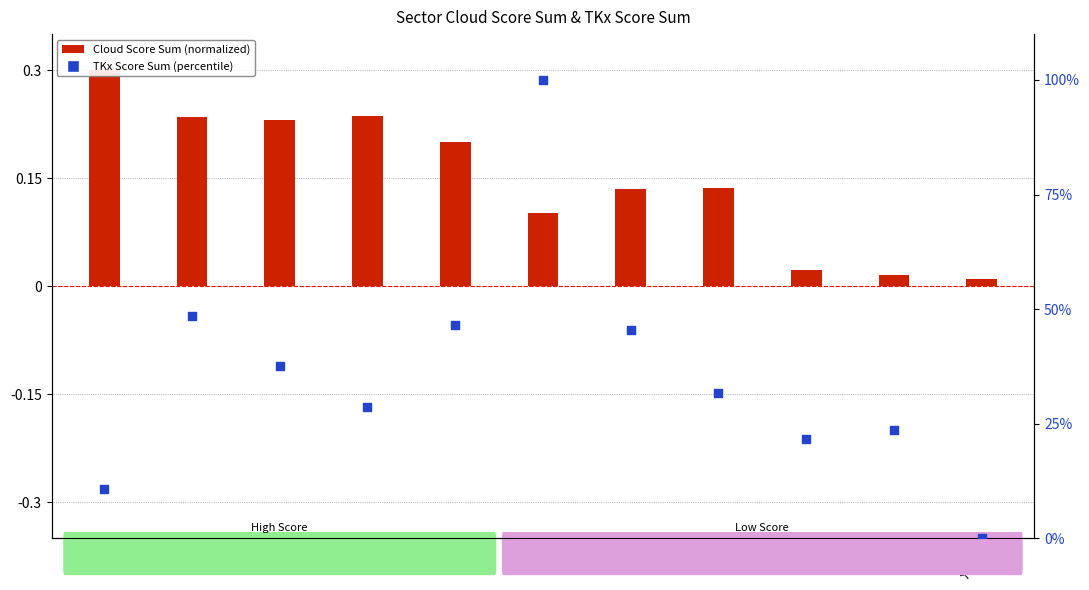

Which series contains the lowest Y value?

TKx Score Sum